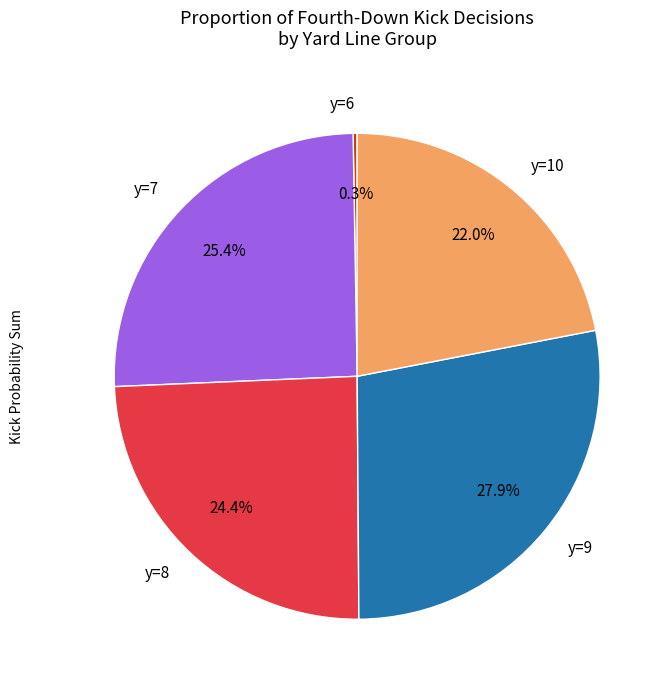

Which category has the biggest portion of the pie?

y=9